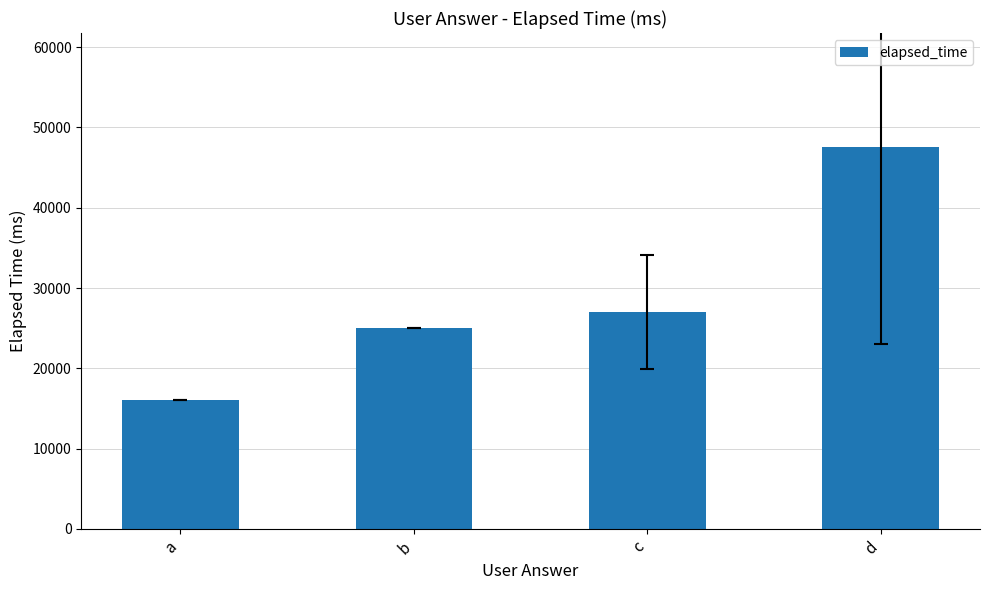

The value at b is 25000. True or false?

True